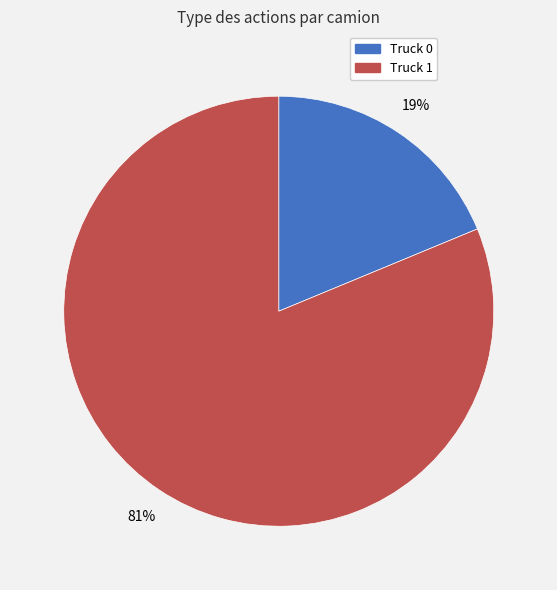

Combined, do Truck 1 and Truck 0 account for over 50%?

Yes